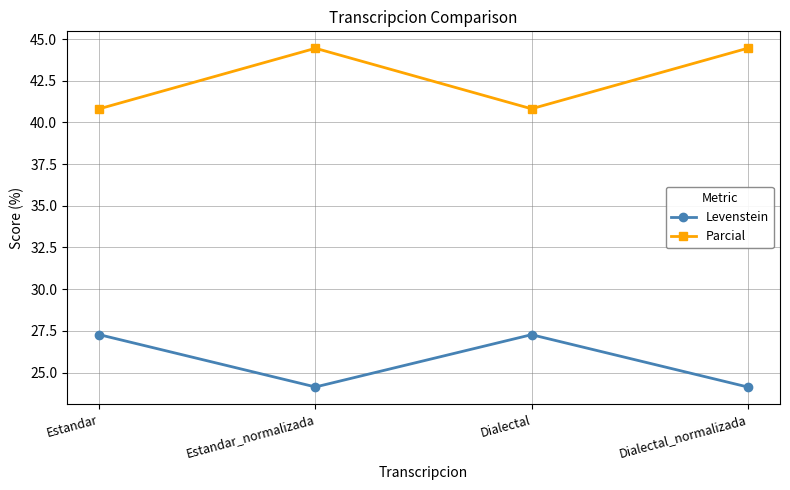

Where is the first local maximum for Levenstein?

Dialectal